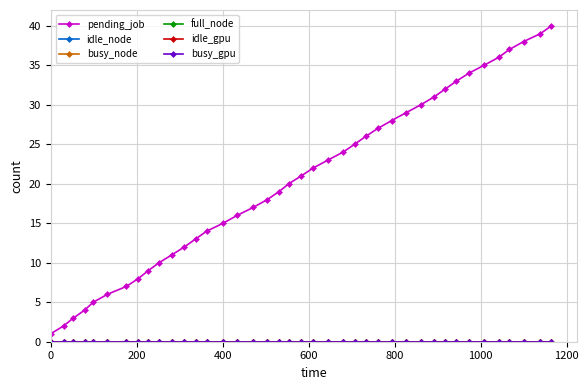

Is this an area chart (filled region under the line)?

No